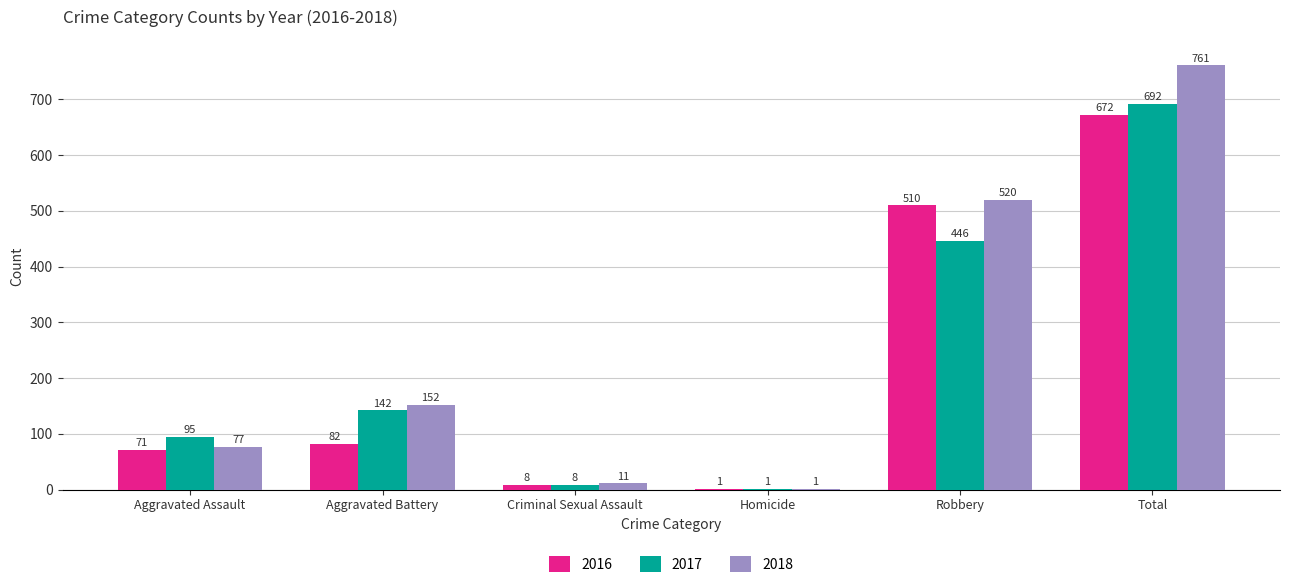

Where is 2018 nearest to the value 381?

Robbery